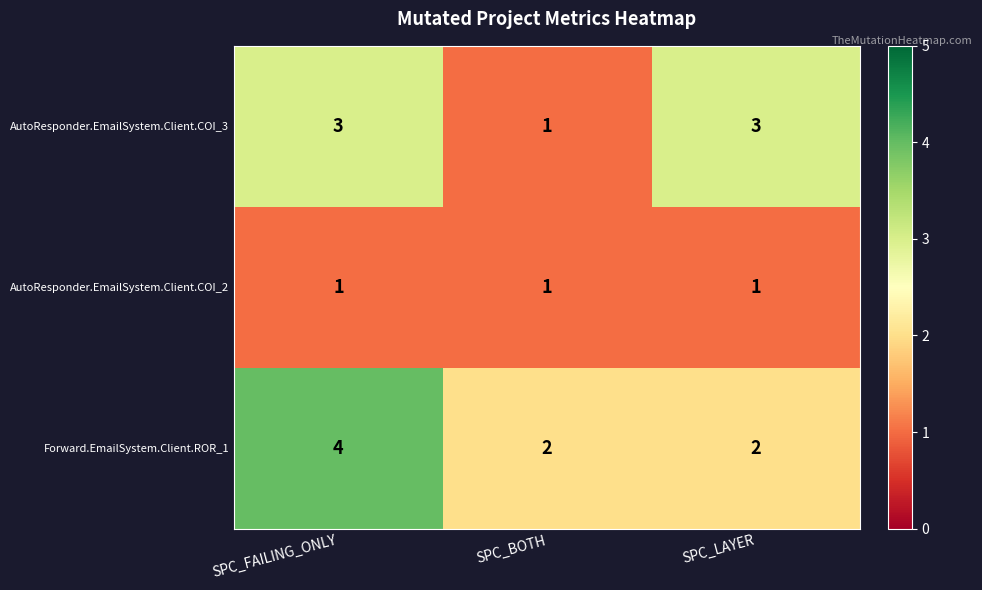

What is the sum of all AutoResponder.EmailSystem.Client.COI_3 values?

7